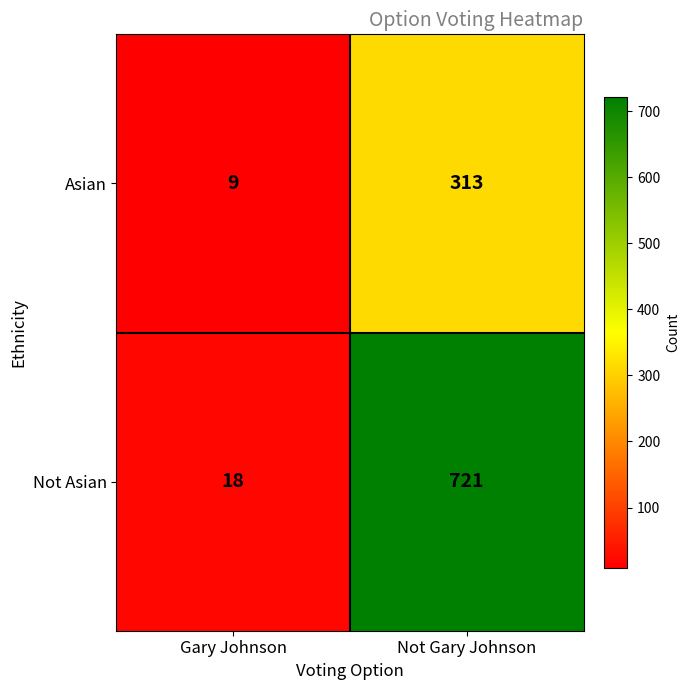

At which category is the sum across all series the highest?

Not Gary Johnson